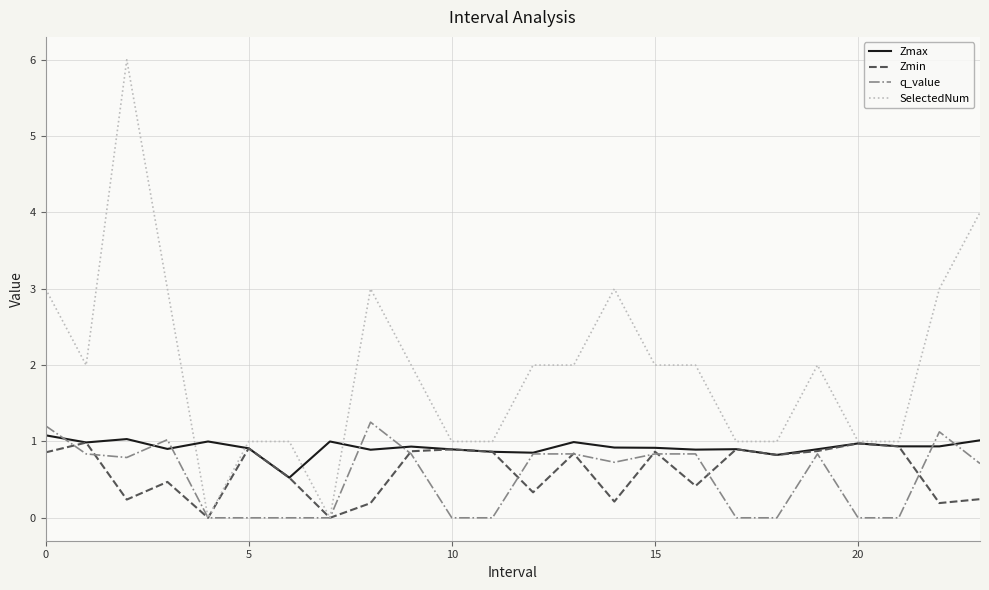

What is the maximum value shown in the chart?

6.0